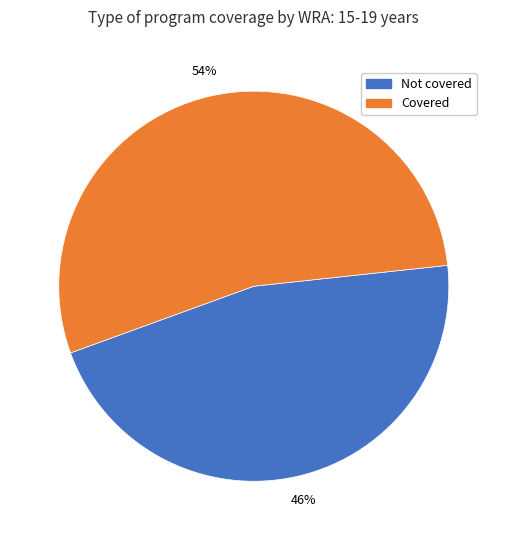

To the nearest percent, what is the average slice percentage?

50%